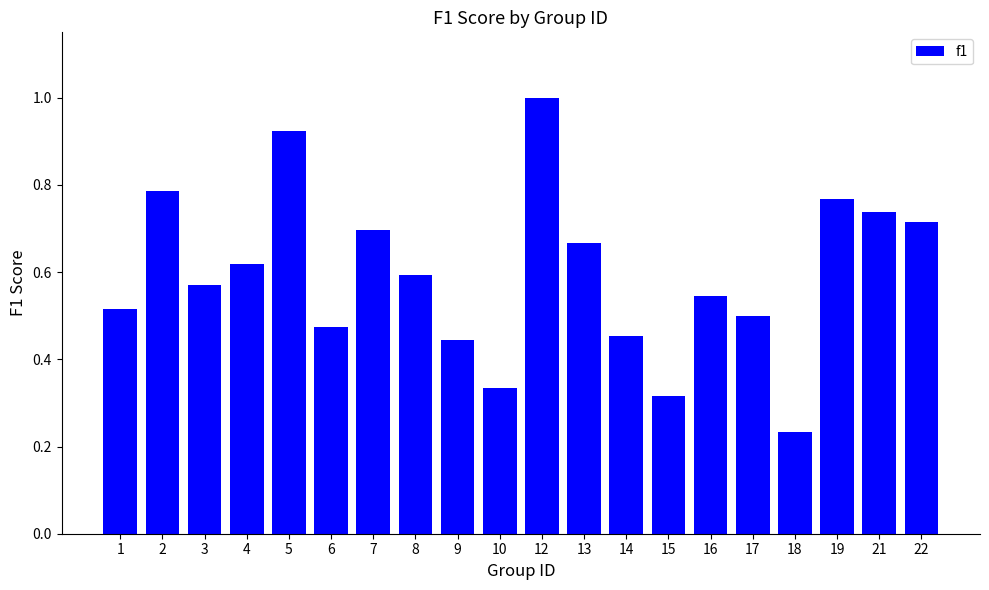

What is the maximum value shown in the chart?

1.0